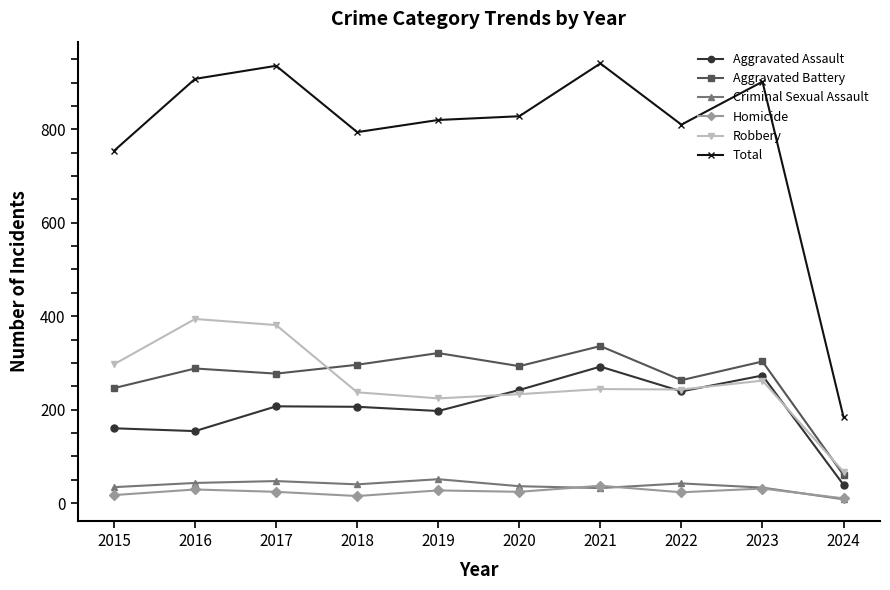

At which label does Criminal Sexual Assault first exceed 40?

2016